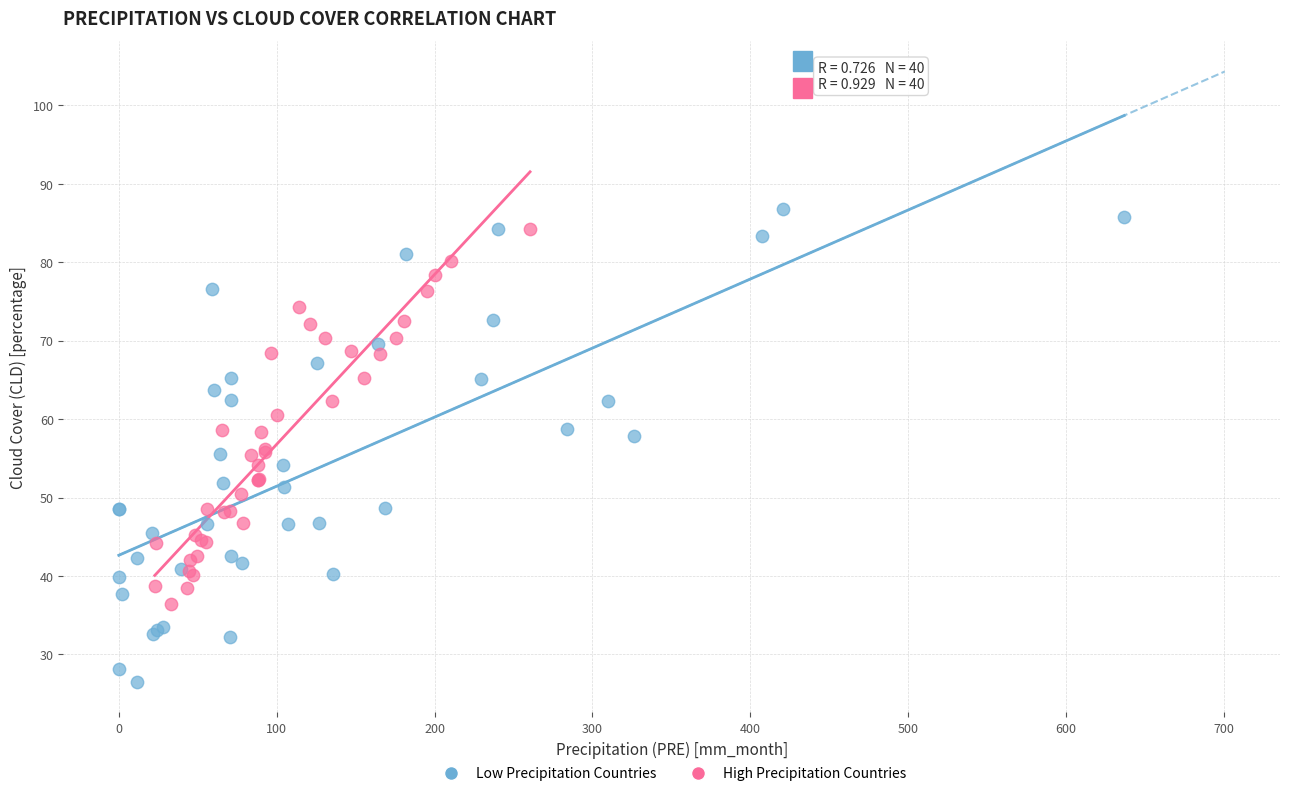

Which series reaches the minimum Y coordinate?

Low Precipitation Countries